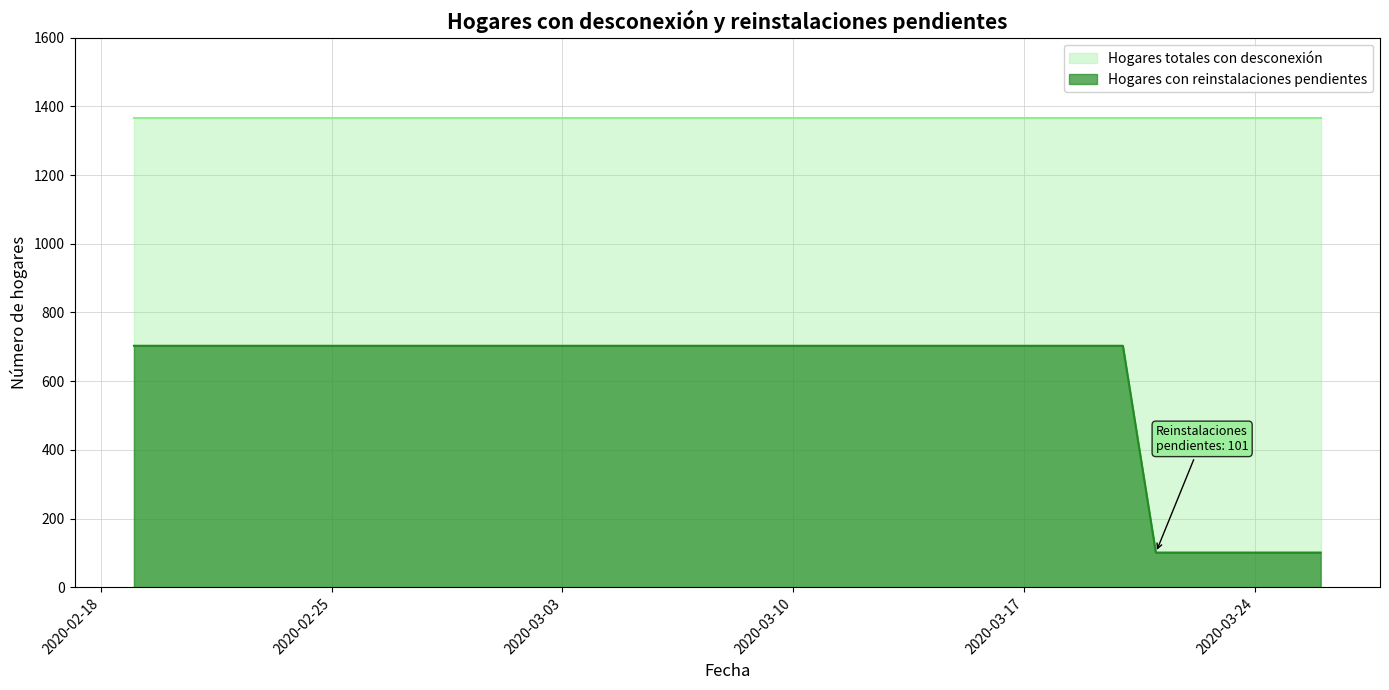

What is the value of the 29th point from the left?

703